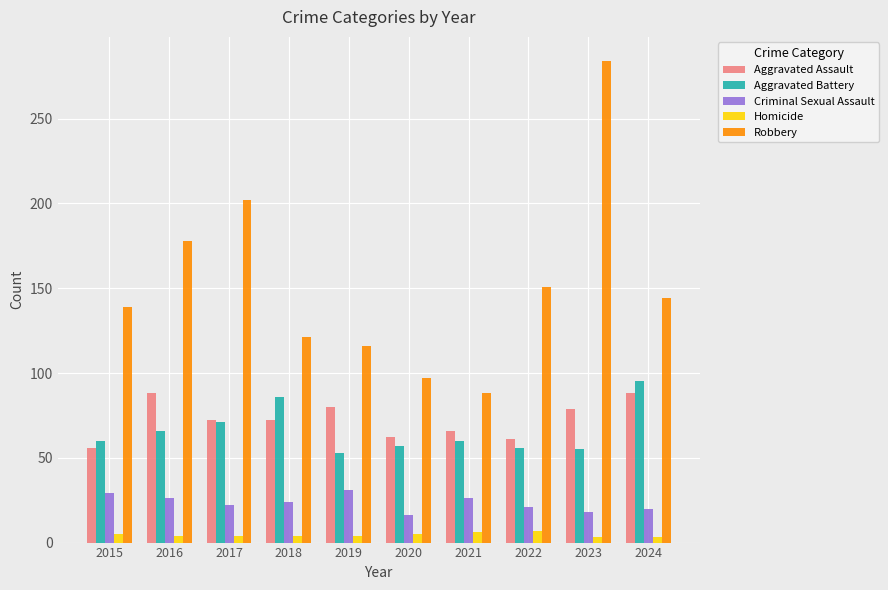

Rank the series by their maximum value, from highest to lowest.

Robbery, Aggravated Battery, Aggravated Assault, Criminal Sexual Assault, Homicide